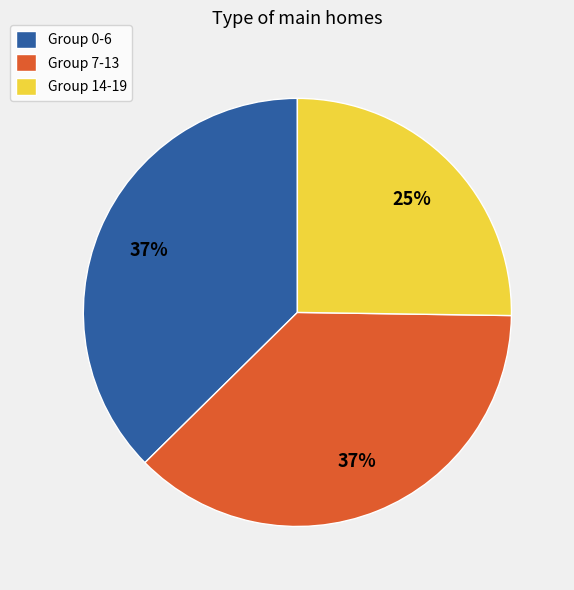

How many segments does this pie chart have?

3